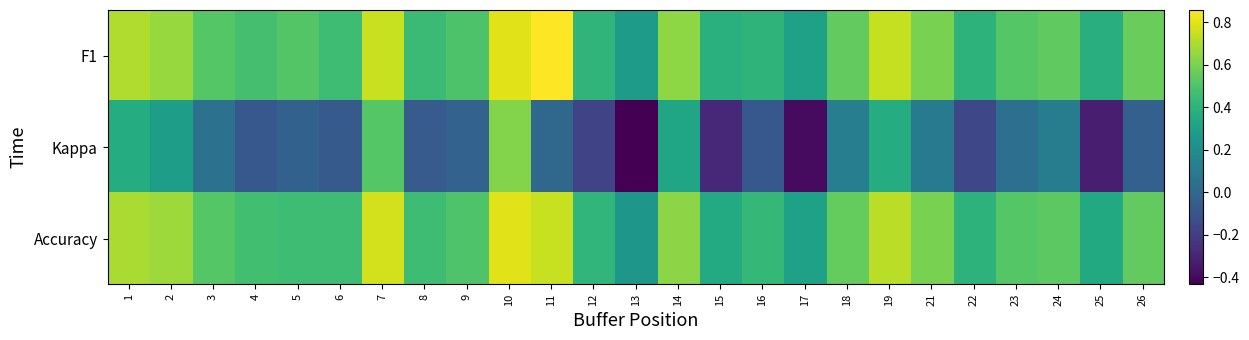

List the series in order of their peak value, highest first.

F1, Accuracy, Kappa